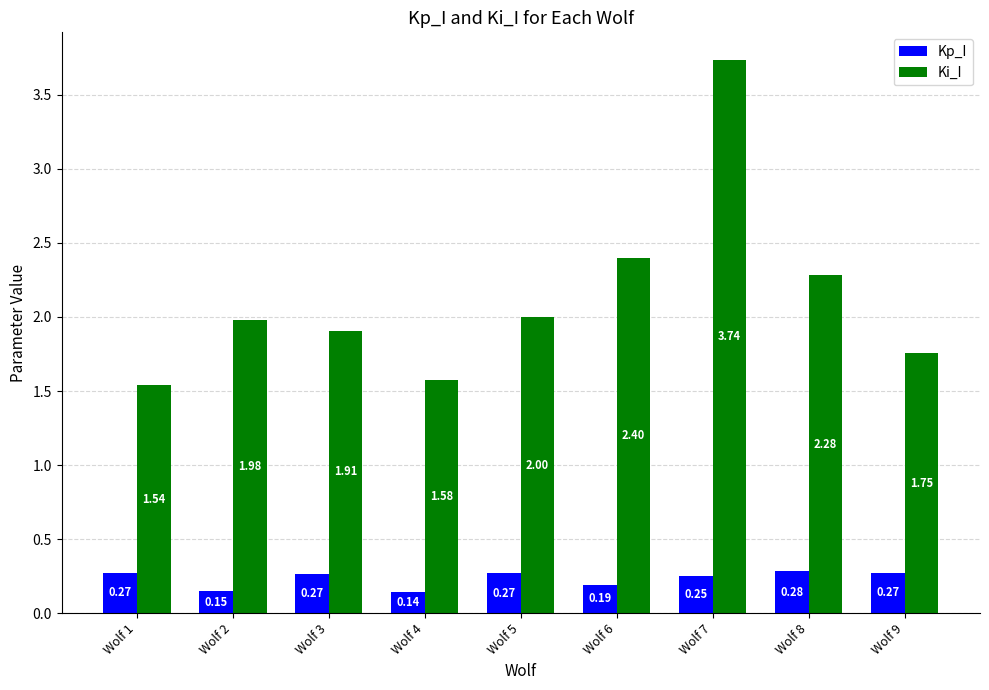

Rank the series at Wolf 7 from lowest to highest value.

Kp_I, Ki_I